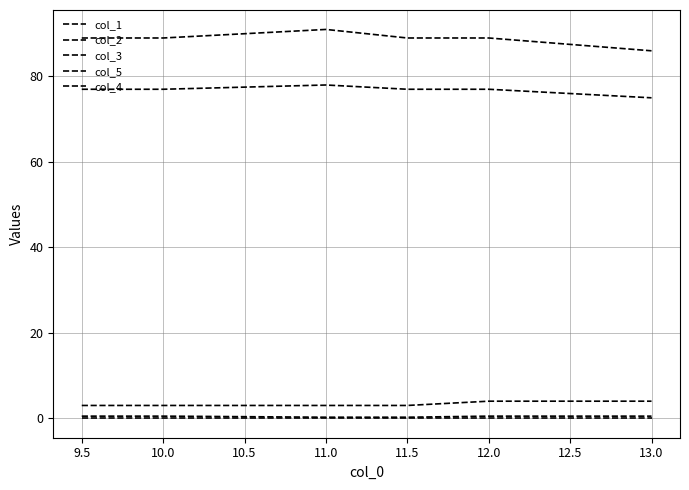

What is the average value of the col_2 series?

76.8